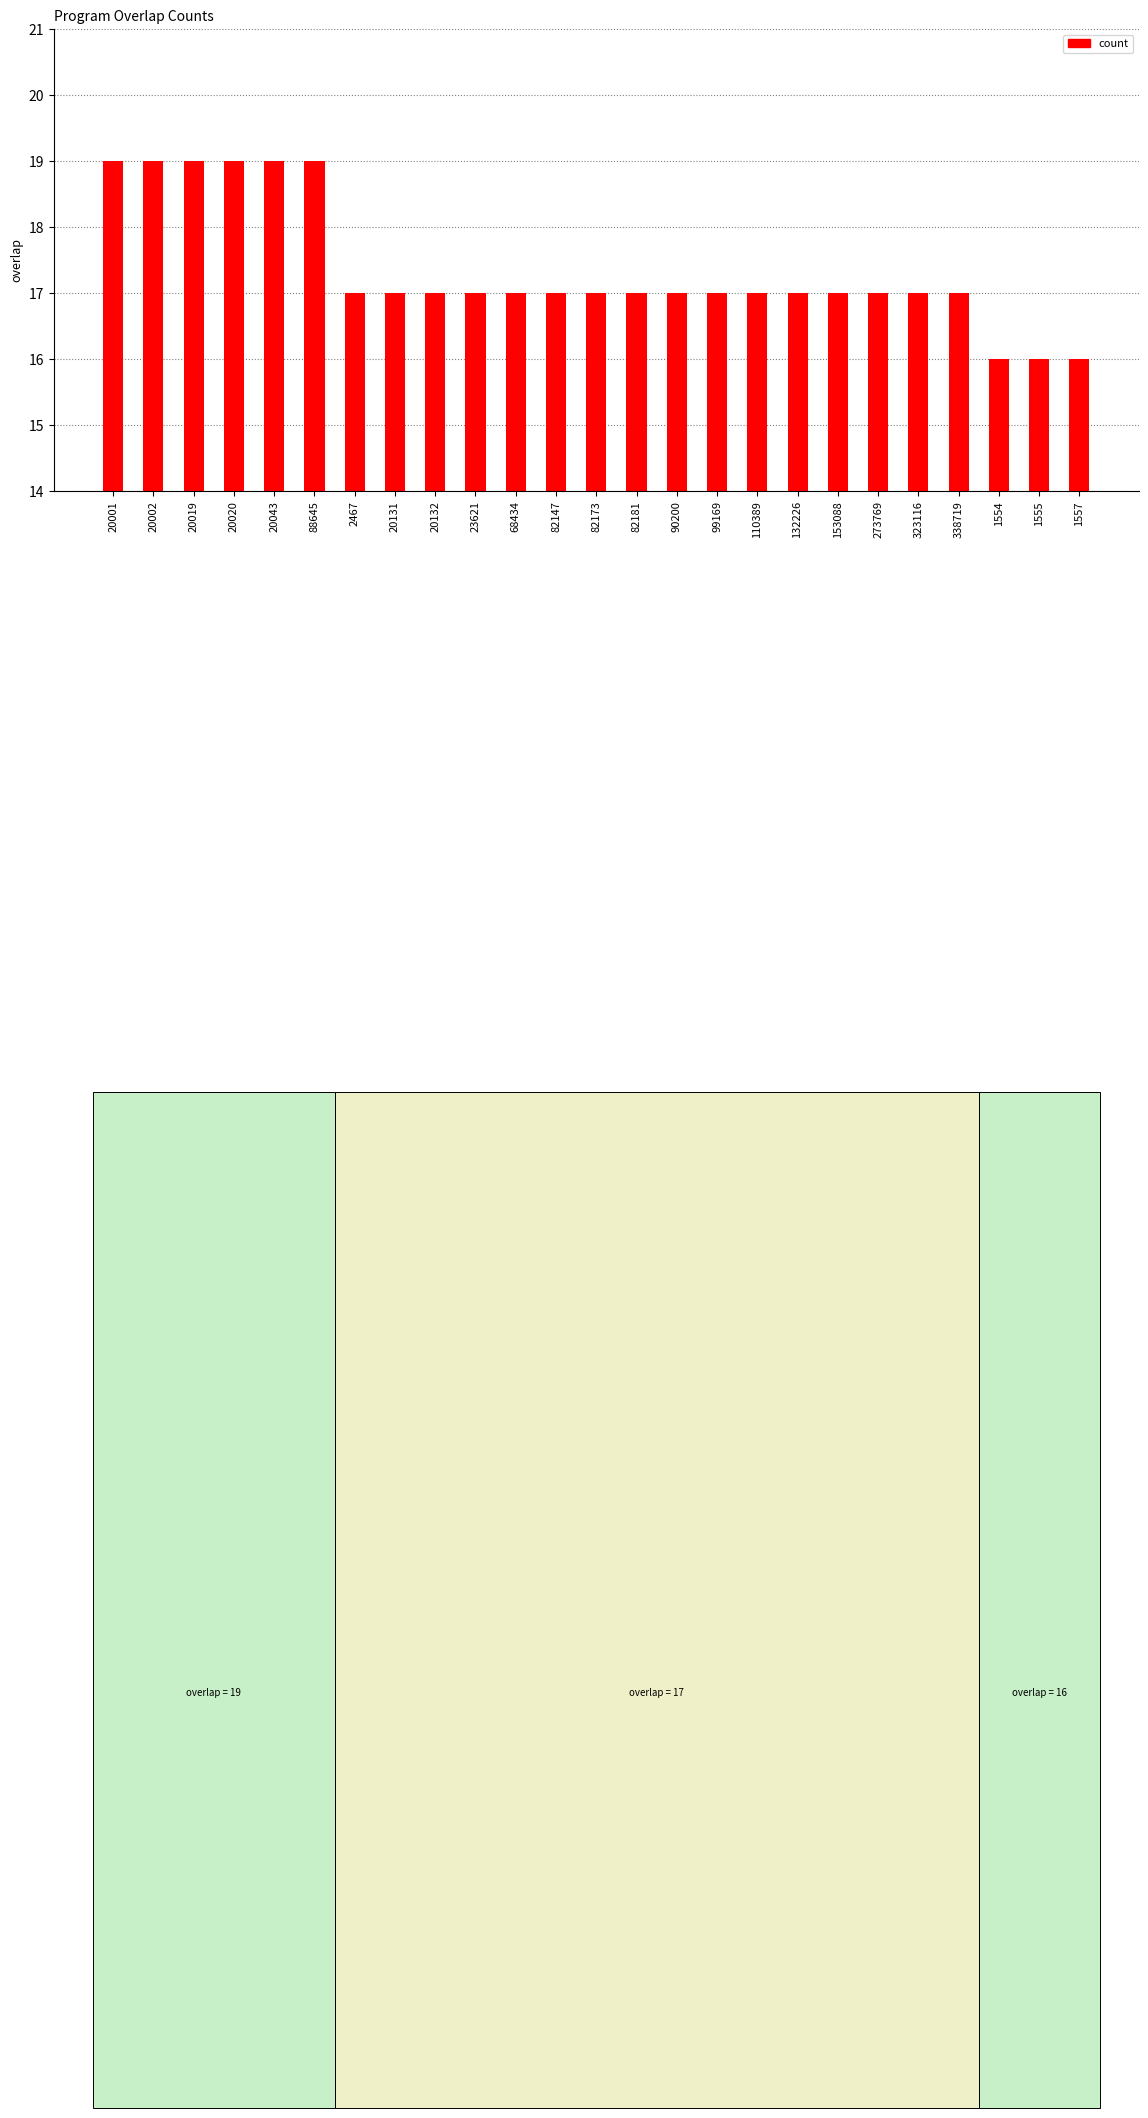

How many bars are there in total?

25